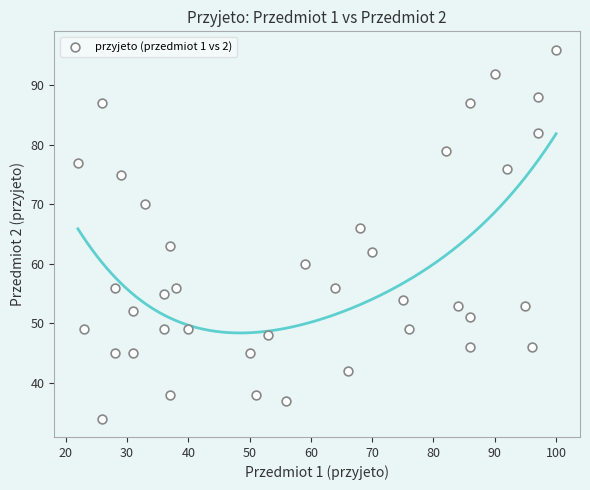

What Y value in the scatter plot is closest to 65?

66